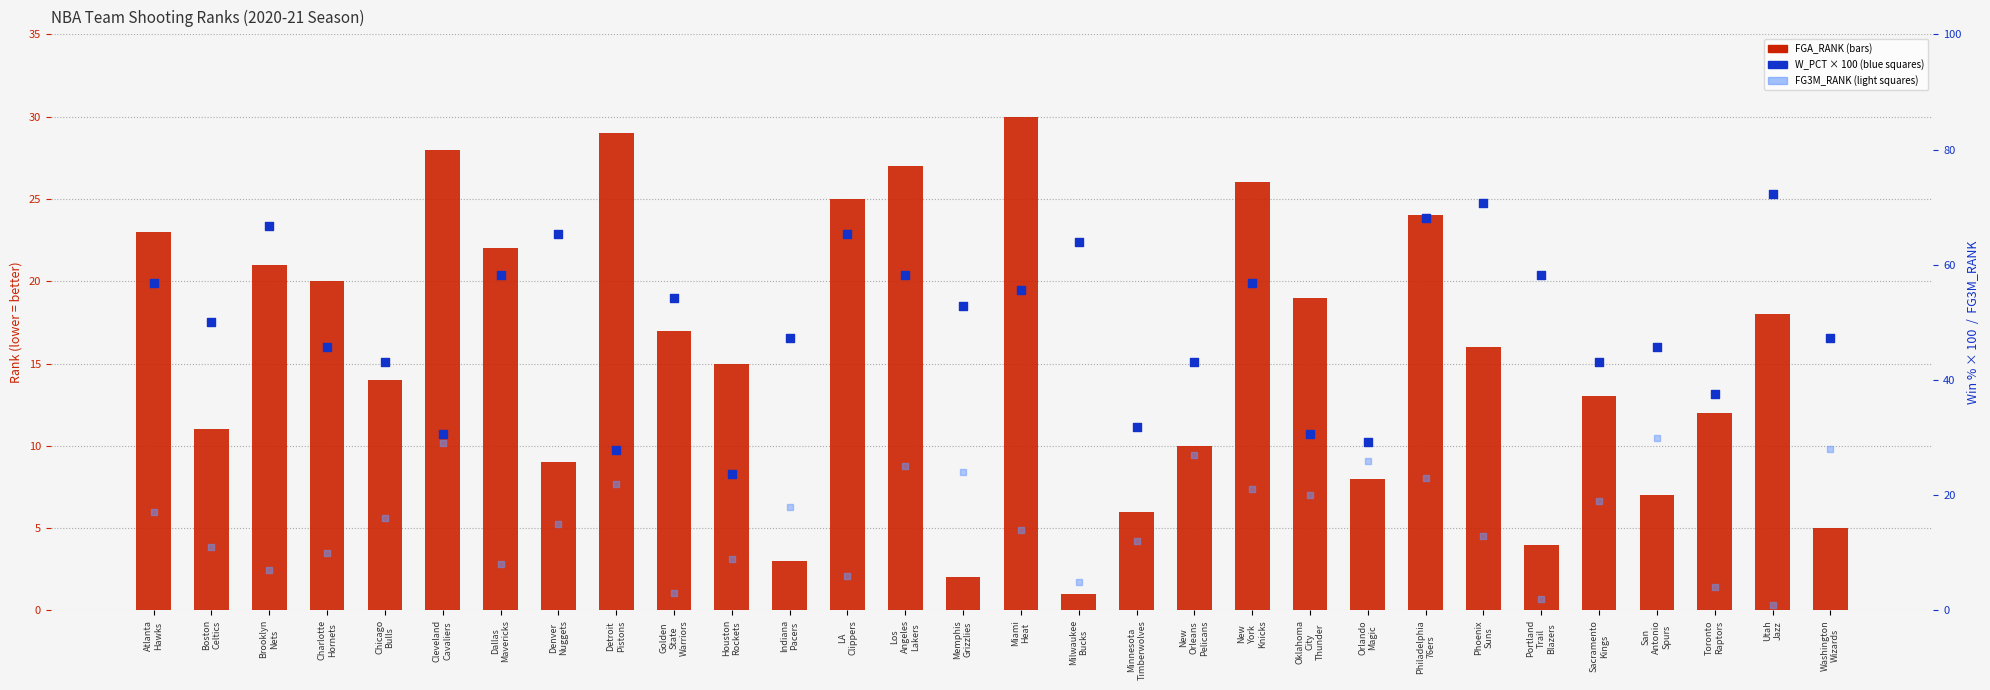

Which series reaches the maximum Y coordinate?

W_PCT (scaled)